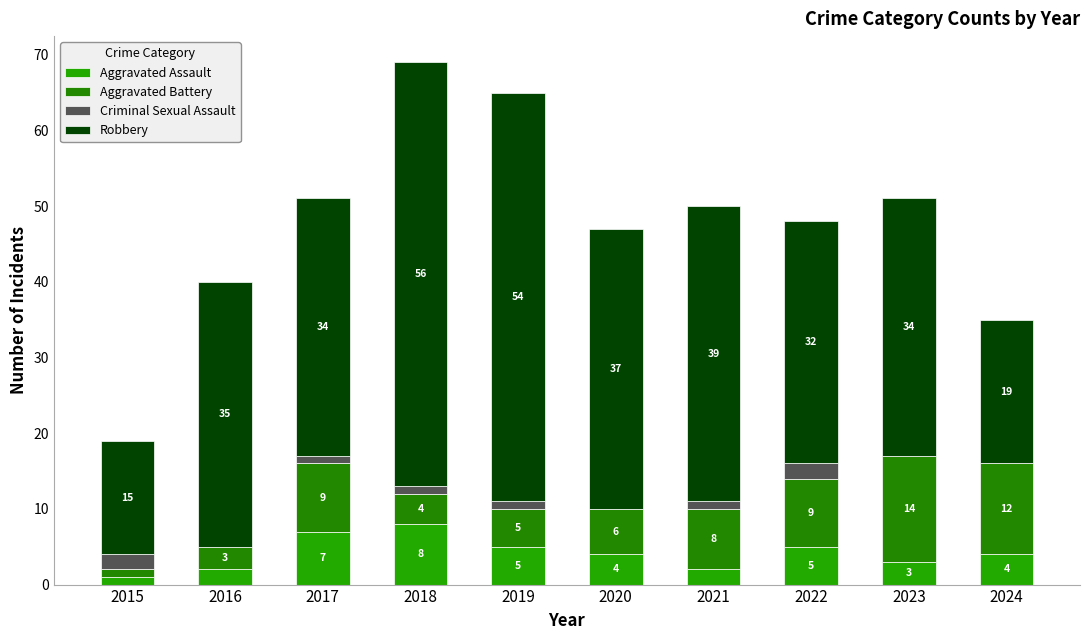

How many data points does each series have?

10